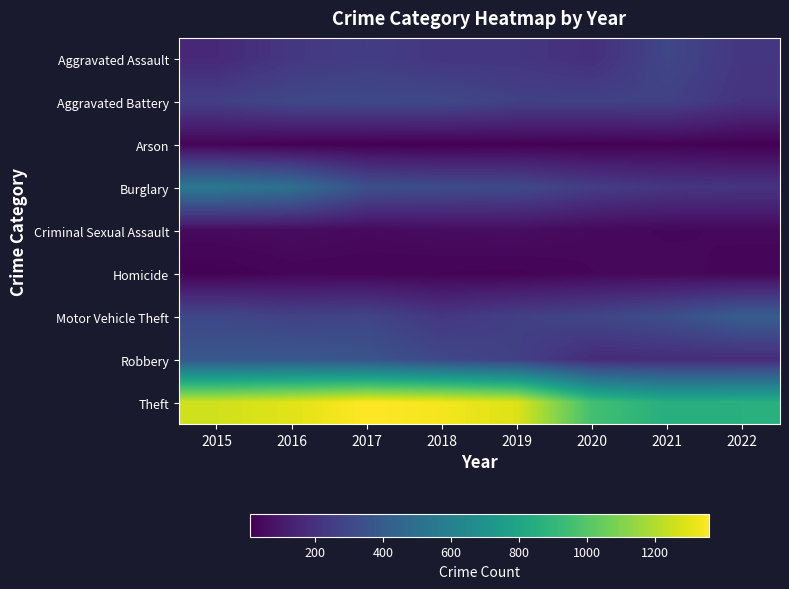

Reading right to left, transcribe all the data shown in this chart.

Aggravated Assault: 2022=221	2021=295	2020=192	2019=220	2018=220	2017=251	2016=225	2015=164
Aggravated Battery: 2022=207	2021=270	2020=269	2019=267	2018=302	2017=303	2016=298	2015=260
Arson: 2022=10	2021=18	2020=12	2019=16	2018=8	2017=12	2016=14	2015=22
Burglary: 2022=212	2021=220	2020=252	2019=308	2018=319	2017=339	2016=505	2015=552
Criminal Sexual Assault: 2022=36	2021=33	2020=39	2019=54	2018=51	2017=41	2016=51	2015=43
Homicide: 2022=31	2021=38	2020=34	2019=21	2018=23	2017=27	2016=28	2015=13
Motor Vehicle Theft: 2022=406	2021=332	2020=287	2019=263	2018=225	2017=285	2016=272	2015=299
Robbery: 2022=177	2021=175	2020=174	2019=264	2018=302	2017=356	2016=381	2015=372
Theft: 2022=863	2021=856	2020=954	2019=1288	2018=1337	2017=1359	2016=1297	2015=1263